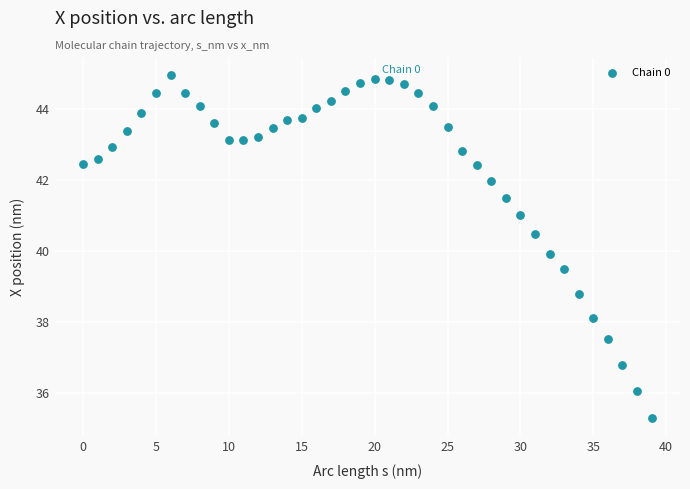

What is the range of Y values (max minus min)?

9.7